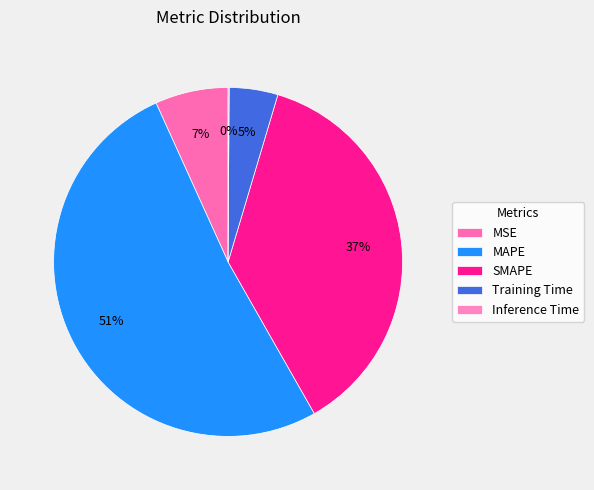

To the nearest percent, what portion does SMAPE represent?

37%